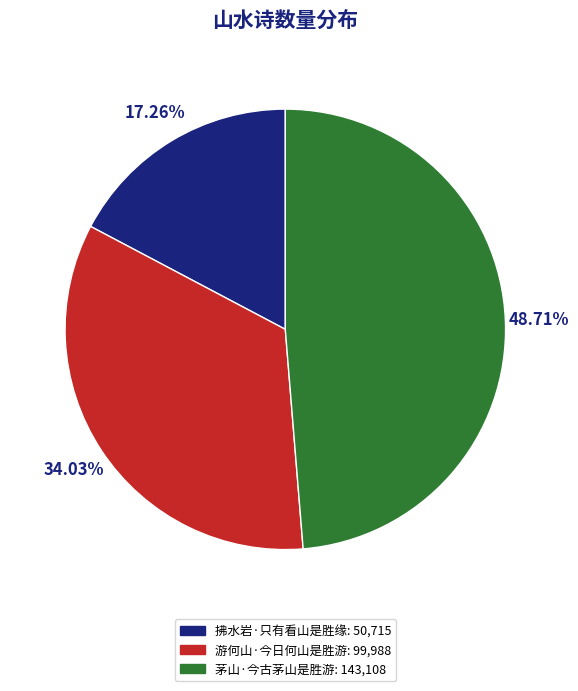

To the nearest percent, what is the average slice percentage?

33%